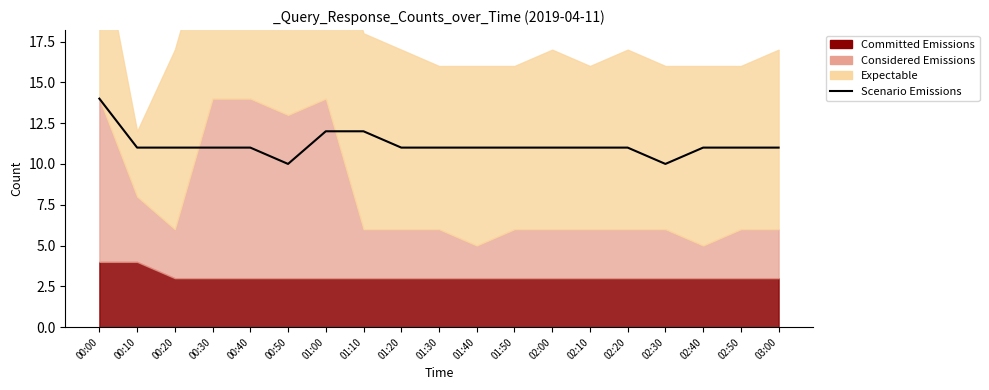

True or false: the data shows 15 at 00:20.

False